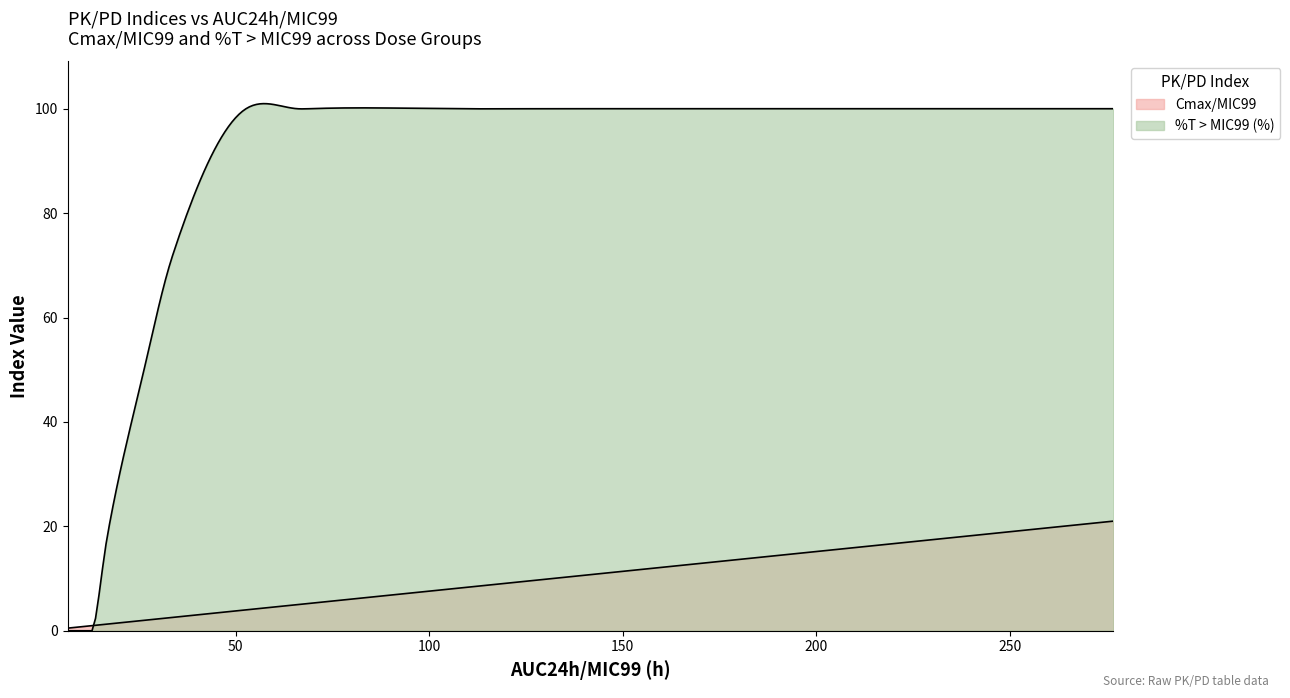

What is the difference between the second highest and second lowest values in the Cmax/MIC99 series?

19.4